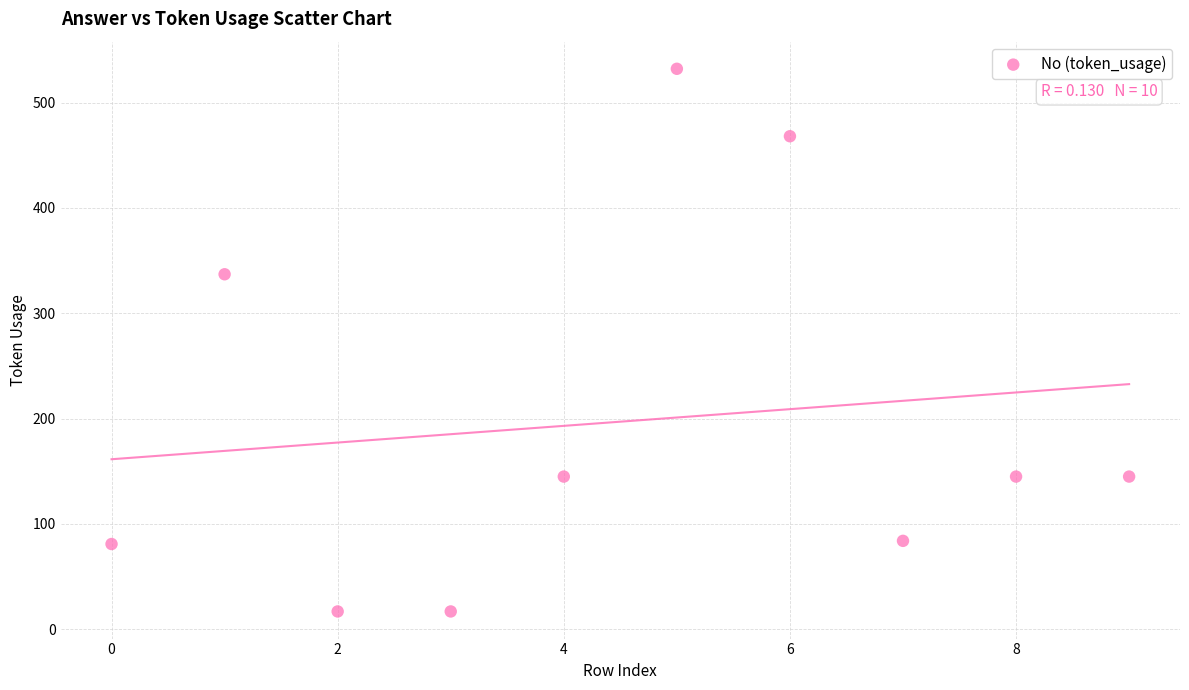

What Y value in the scatter plot is closest to 274?

337